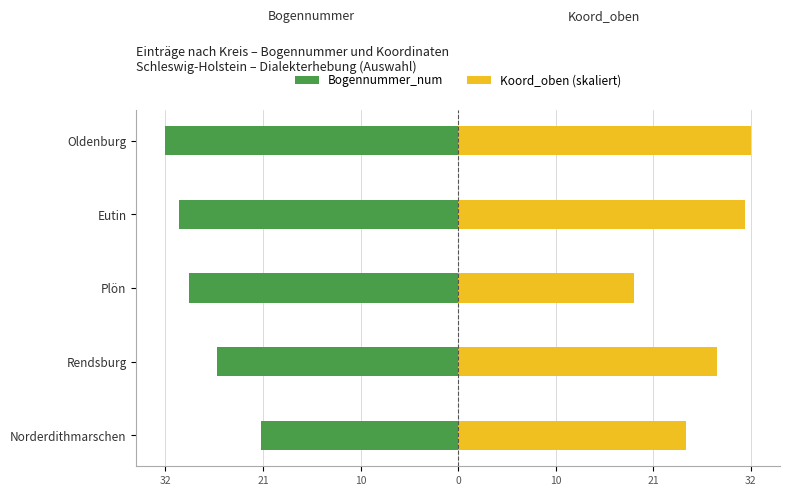

What is the difference between the highest and lowest values at Plön?

47.9